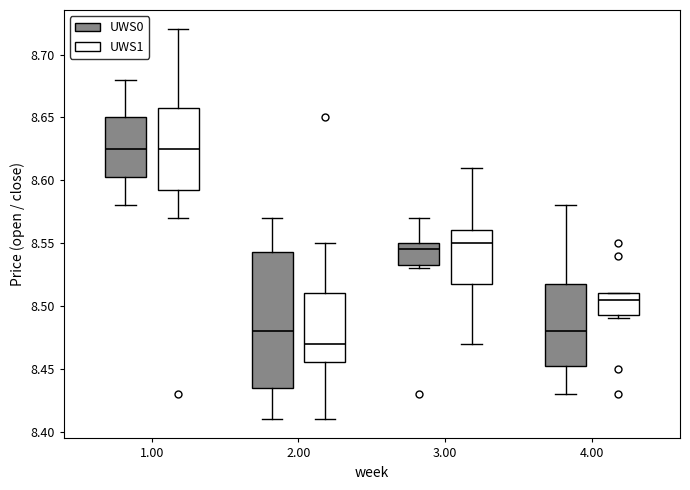

Reading left to right, transcribe this box plot: for each box, give where its median line is, the range the box spans, and where its two whiskers end, as read against the y-axis. The values are not printed on the chart, so give them approximately, as read against the axis.

1.00 (UWS0): median 8.625, box 8.605 to 8.650, whiskers 8.580 to 8.680
1.00 (UWS1): median 8.625, box 8.595 to 8.660, whiskers 8.570 to 8.720
2.00 (UWS0): median 8.480, box 8.435 to 8.545, whiskers 8.410 to 8.570
2.00 (UWS1): median 8.470, box 8.455 to 8.510, whiskers 8.410 to 8.550
3.00 (UWS0): median 8.545, box 8.535 to 8.550, whiskers 8.530 to 8.570
3.00 (UWS1): median 8.550, box 8.520 to 8.560, whiskers 8.470 to 8.610
4.00 (UWS0): median 8.480, box 8.455 to 8.520, whiskers 8.430 to 8.580
4.00 (UWS1): median 8.505, box 8.495 to 8.510, whiskers 8.490 to 8.510